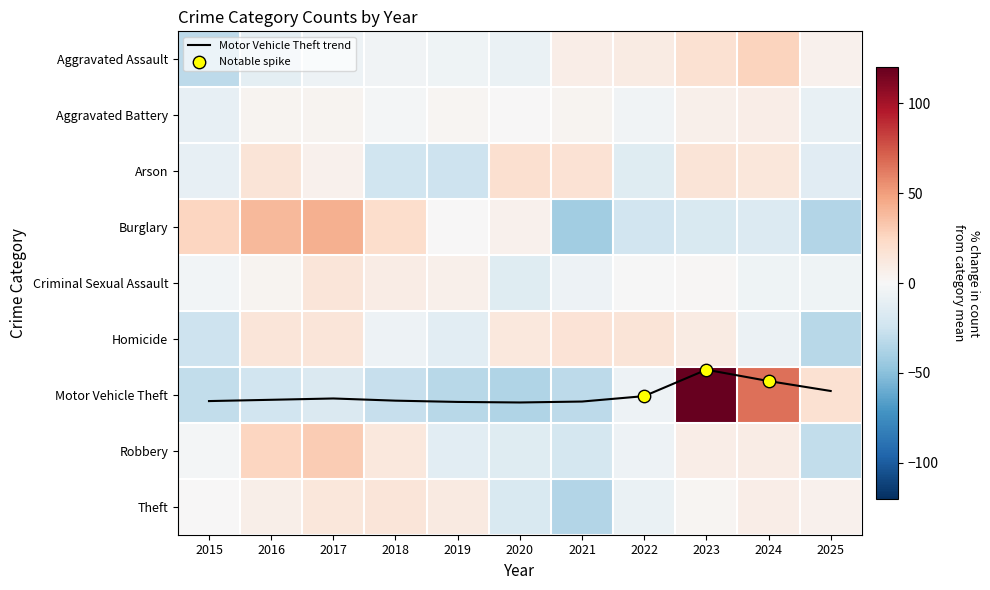

At how many categories does at least one series exceed 44?

2